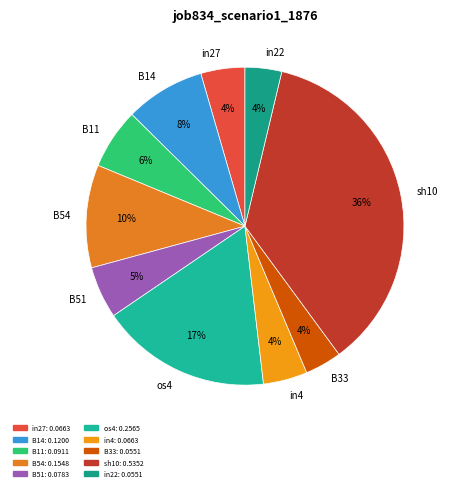

To the nearest percent, what portion does in22 represent?

4%